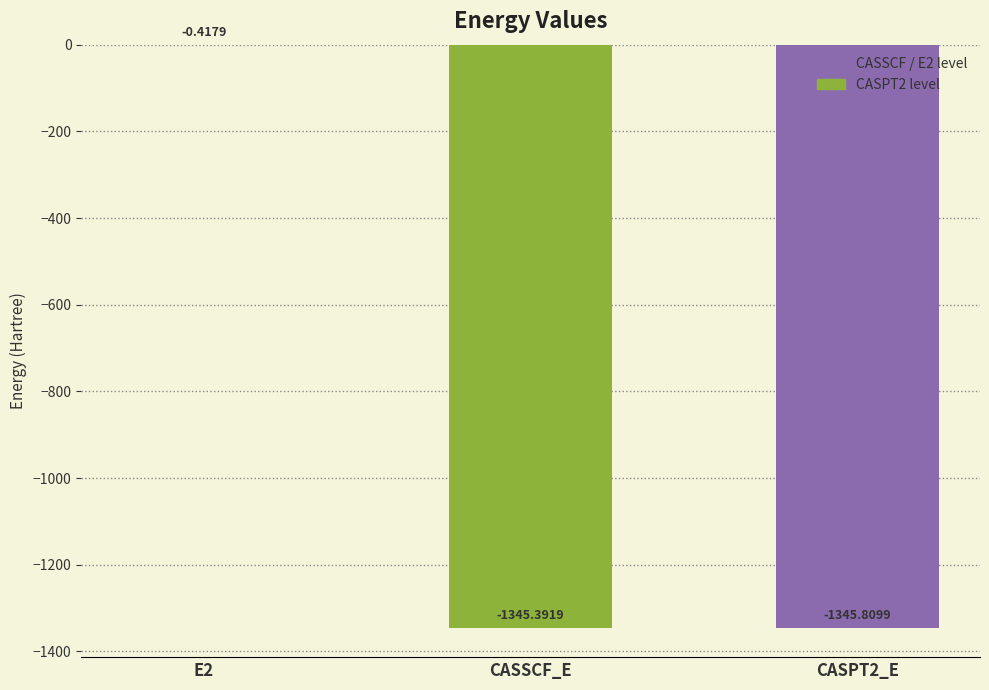

What is the sum of the values at CASSCF_E and CASPT2_E?

-2691.2